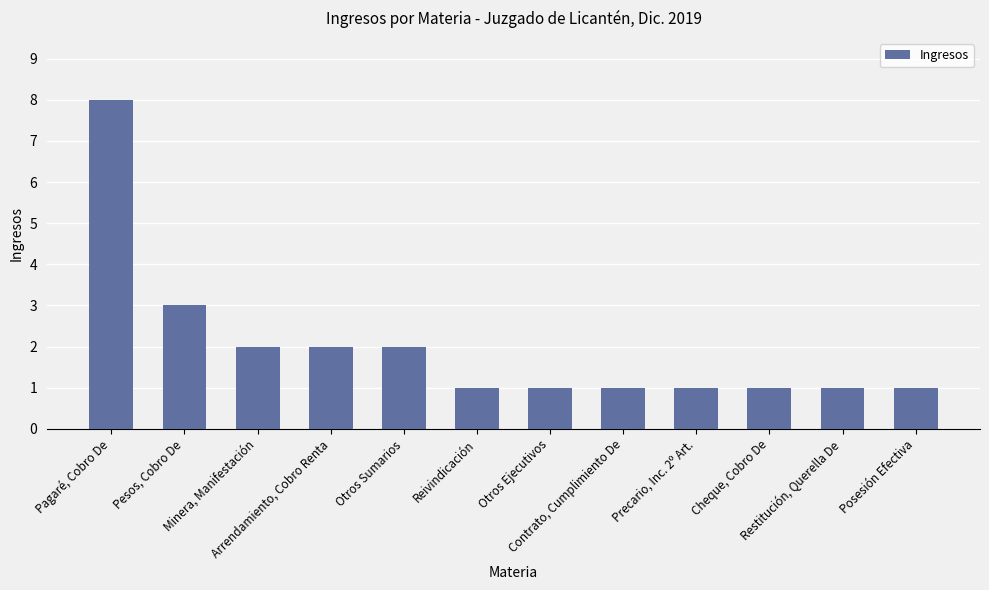

What is the difference between the maximum and second lowest values?

7